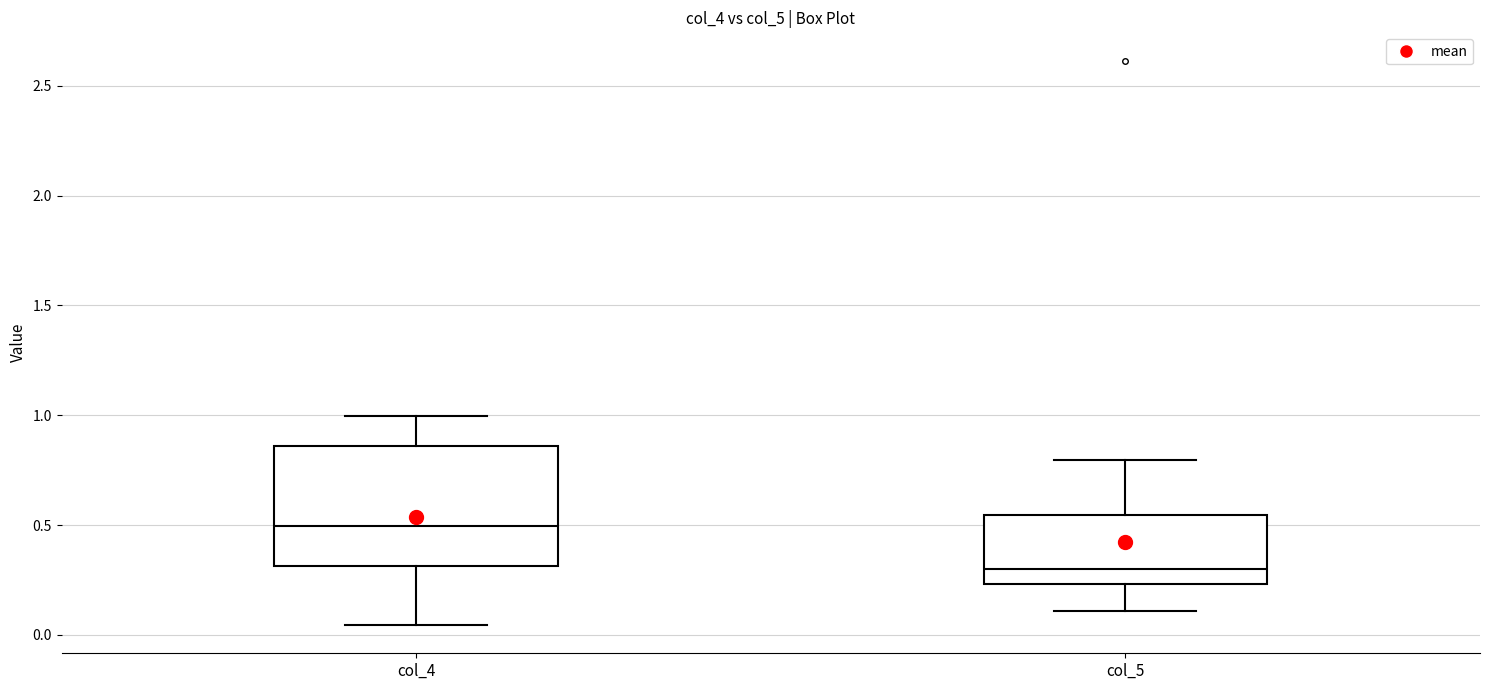

Reading left to right, read every box against the y-axis: the position of its median line, the range the box covers, and the ends of its whiskers. The values are not printed on the chart, so give them approximately, as read against the axis.

col_4: median 0.50, box 0.30 to 0.85, whiskers 0.05 to 1.00
col_5: median 0.30, box 0.25 to 0.55, whiskers 0.10 to 0.80